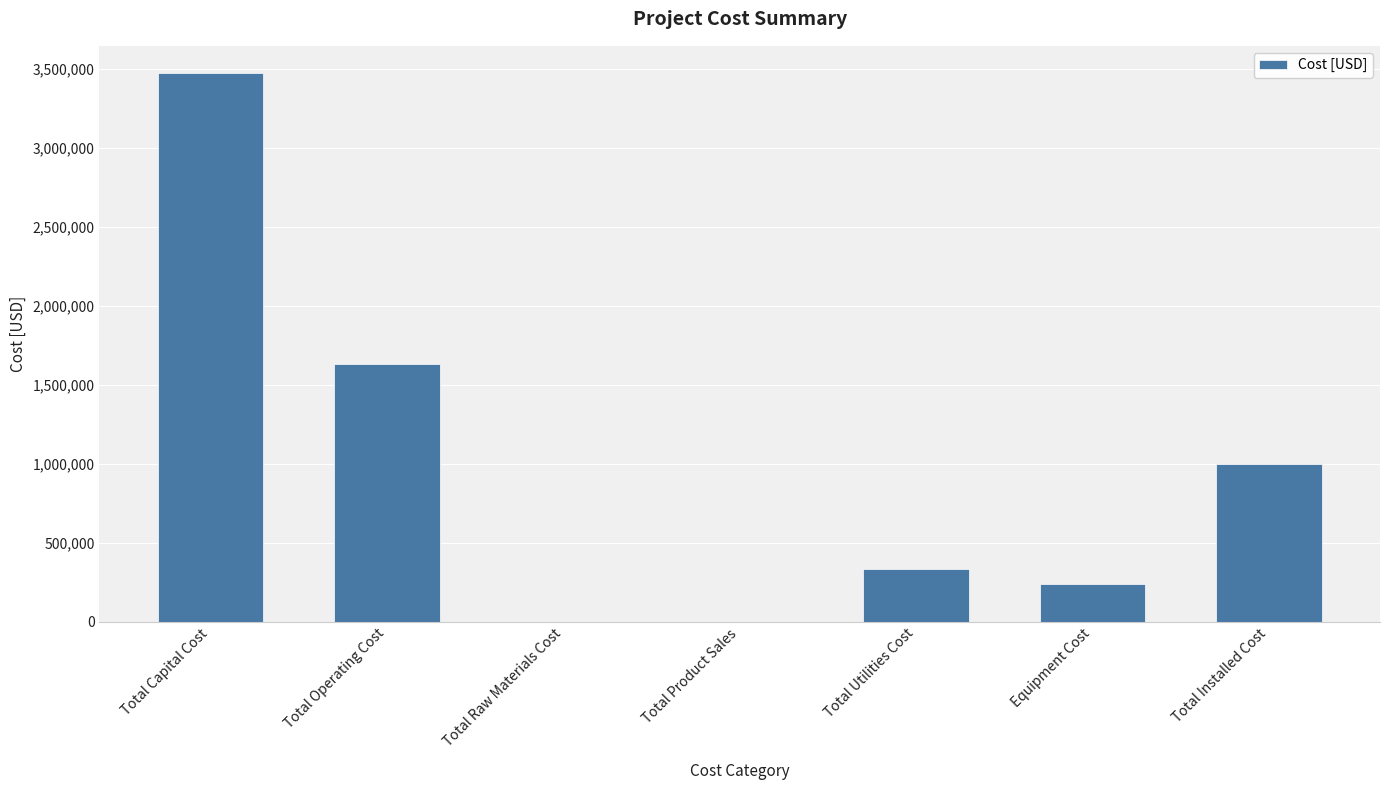

At which label does the data first exceed 332604?

Total Capital Cost